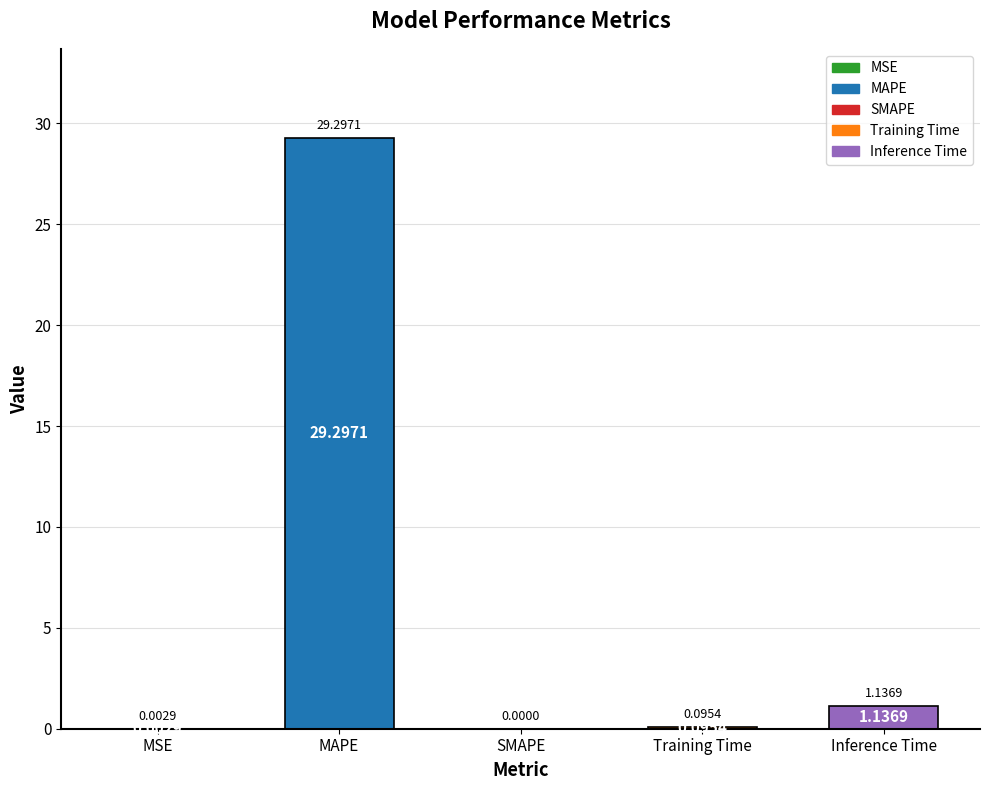

What is the change in value from MSE to MAPE?

+29.3